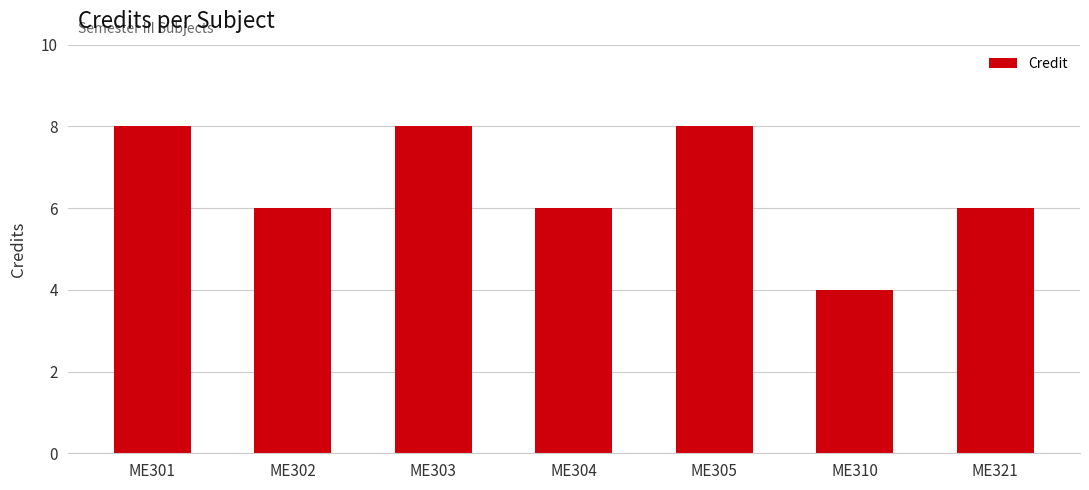

What is the average value?

7